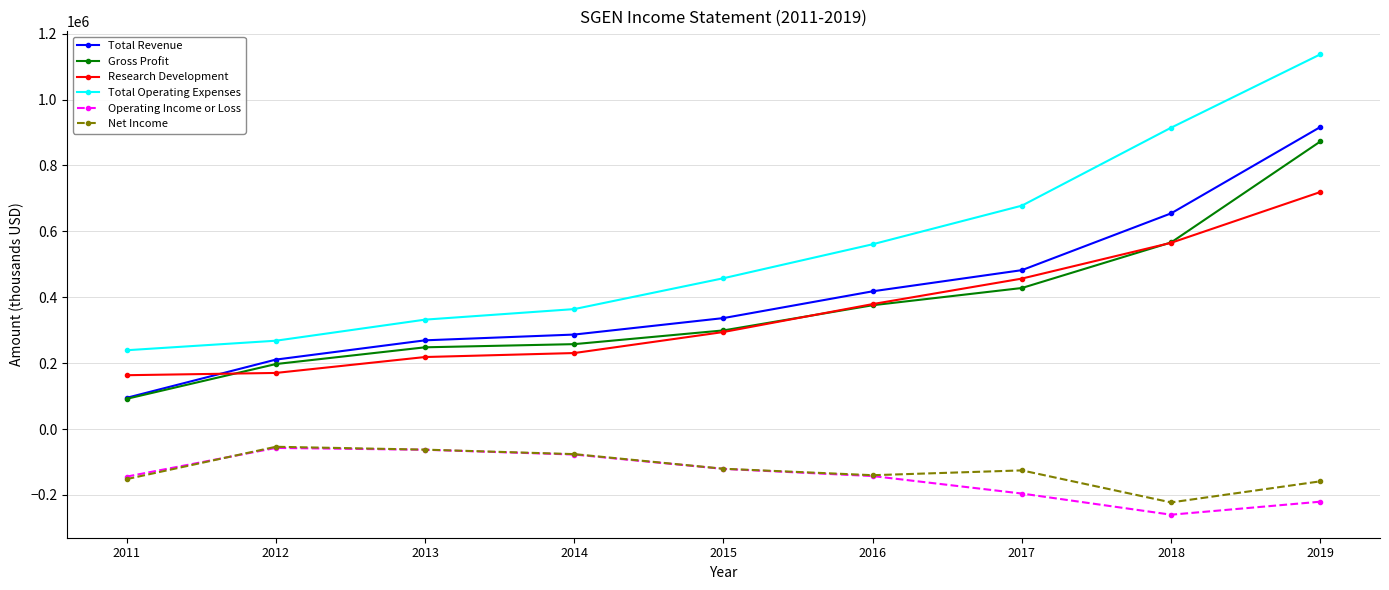

How many values in the Total Revenue series are below 336800?

4